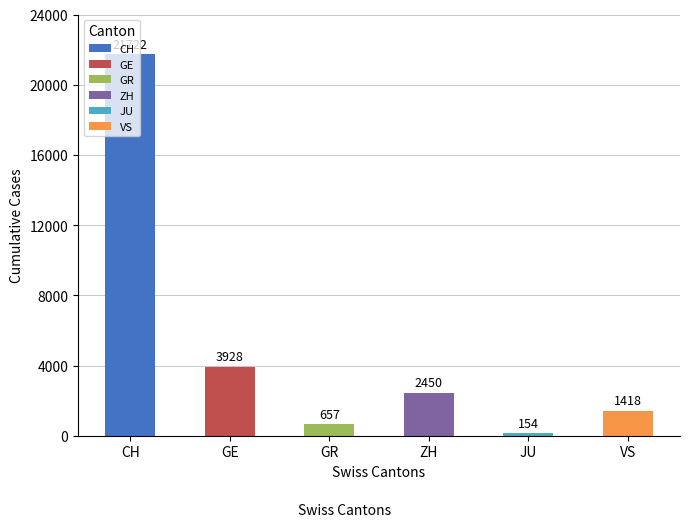

Which series has the largest total across all categories?

CH